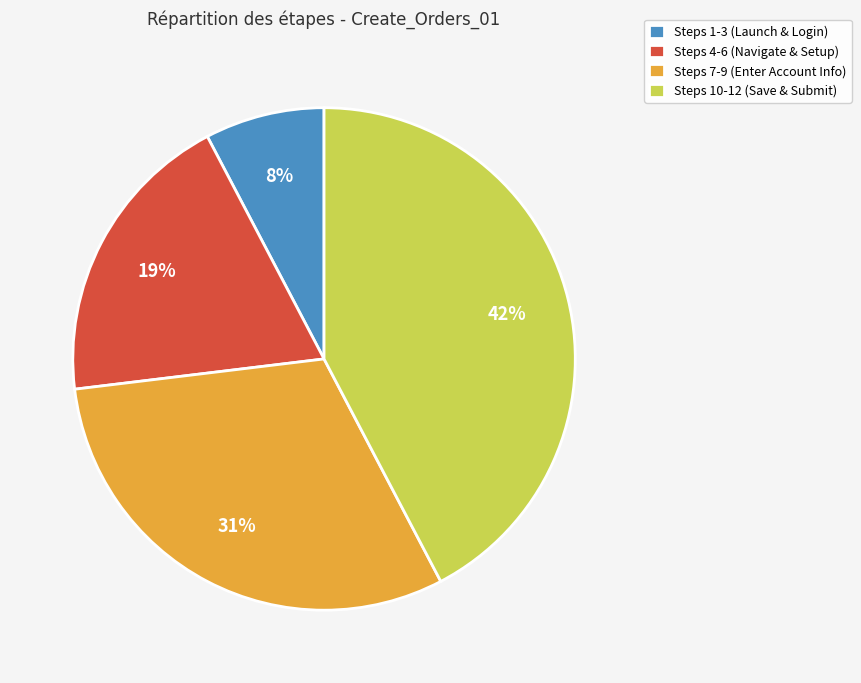

Count the number of slices in the pie.

4